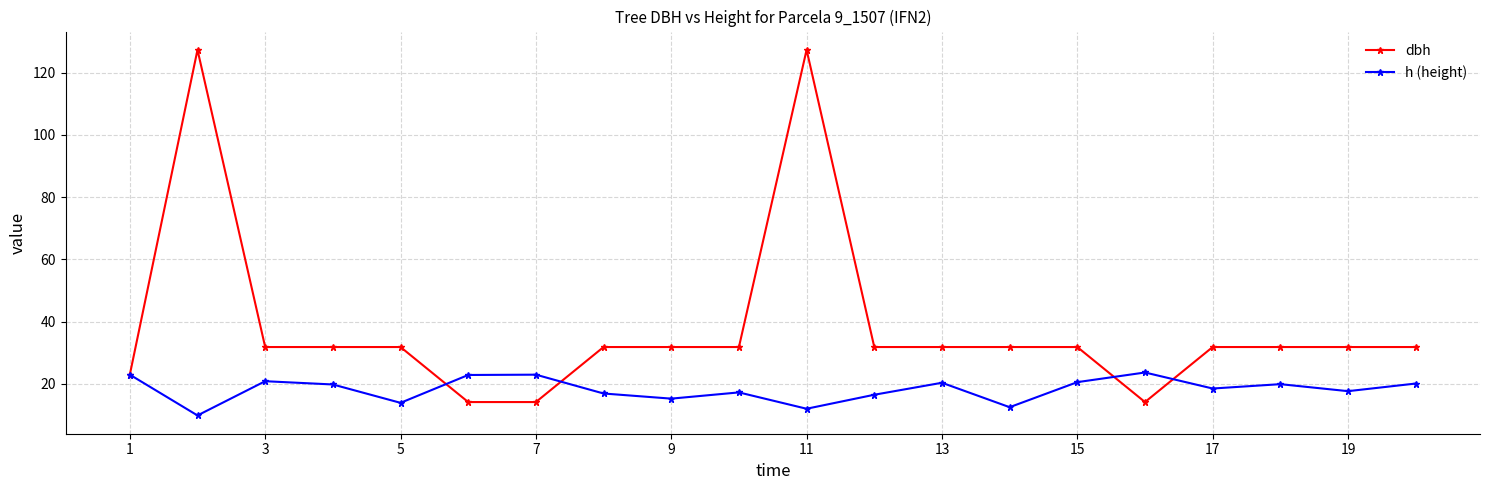

Rank the series by their maximum value, from lowest to highest.

h (height), dbh